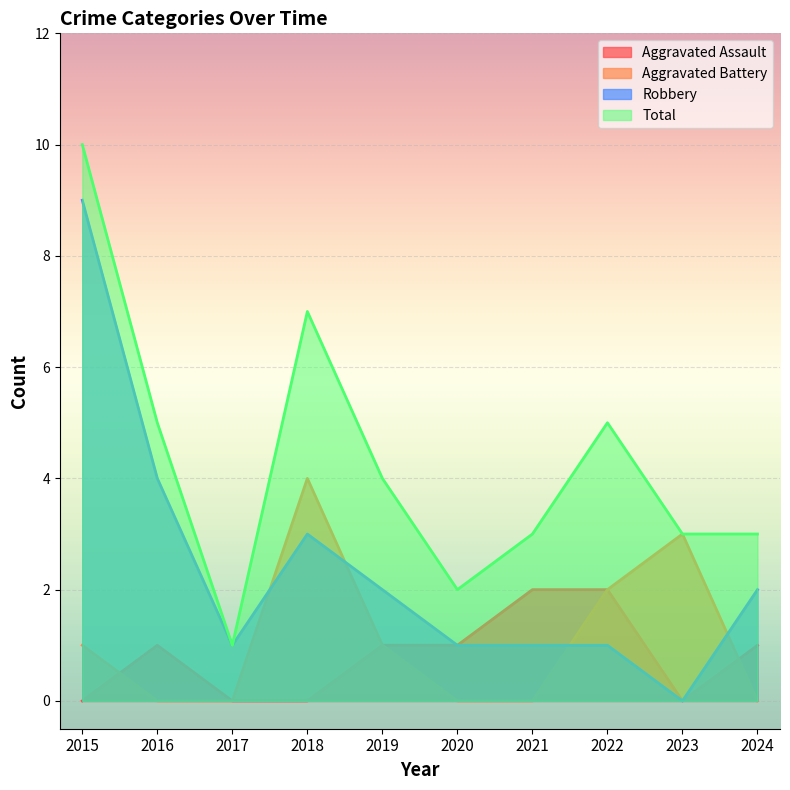

What is the total value across all series at 2022?

10